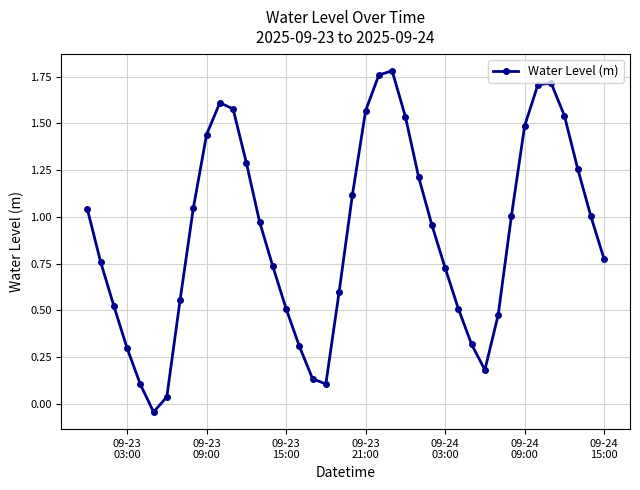

What is the sum of all values?

36.2